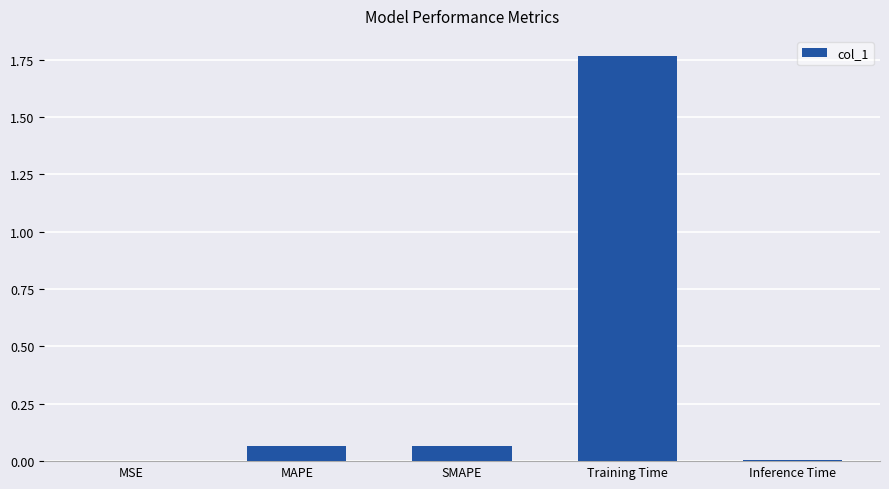

True or false: the data shows 0.0 at MSE.

True